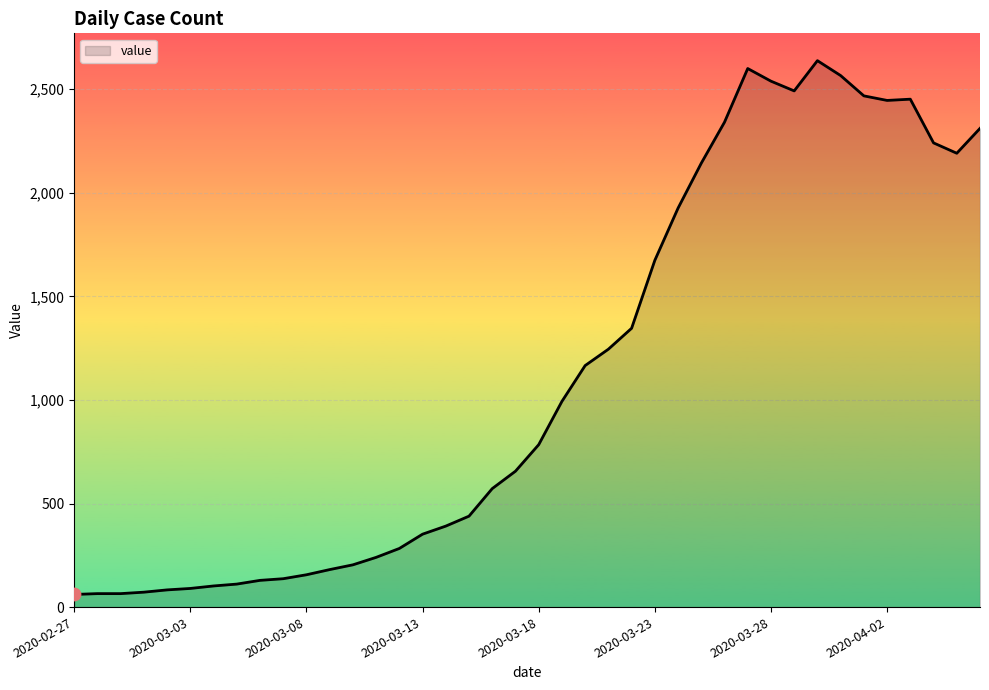

What is the difference between the maximum and minimum values?

2577